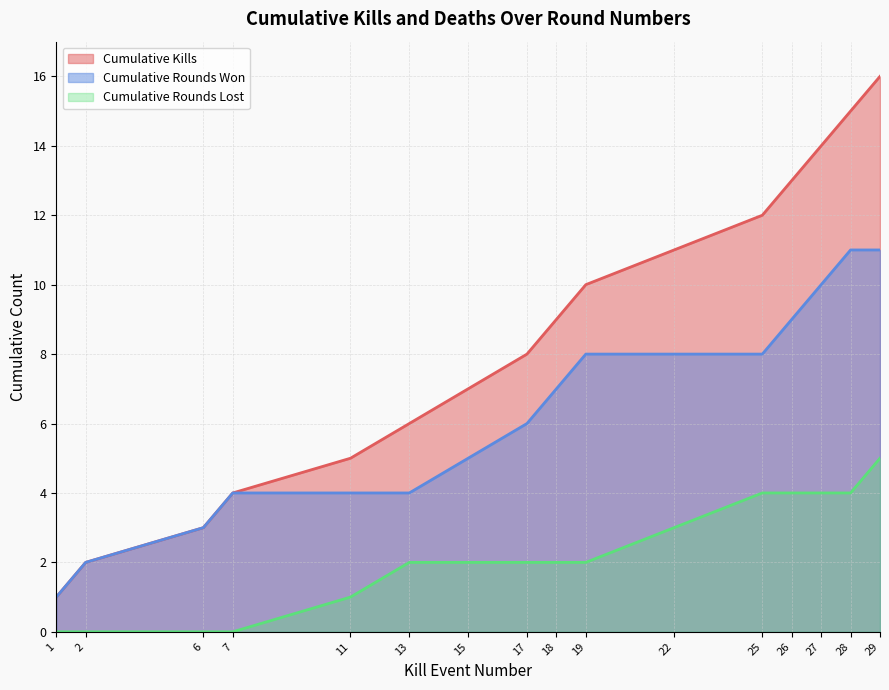

Rank the categories by value from lowest to highest.

1, 2, 6, 7, 11, 13, 15, 17, 18, 19, 22, 25, 26, 27, 28, 29